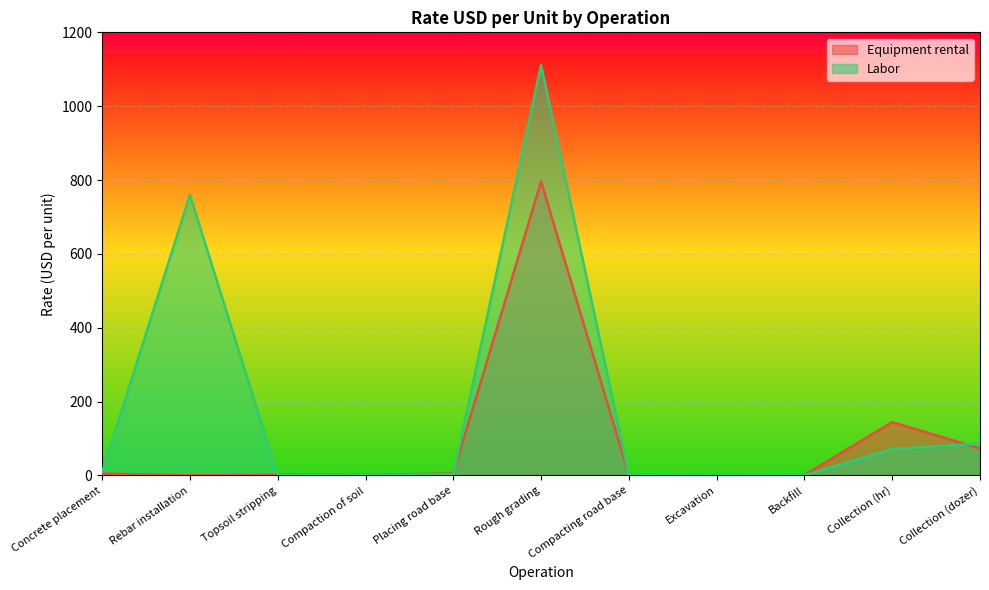

How many interior local valleys does the Equipment rental series have?

3